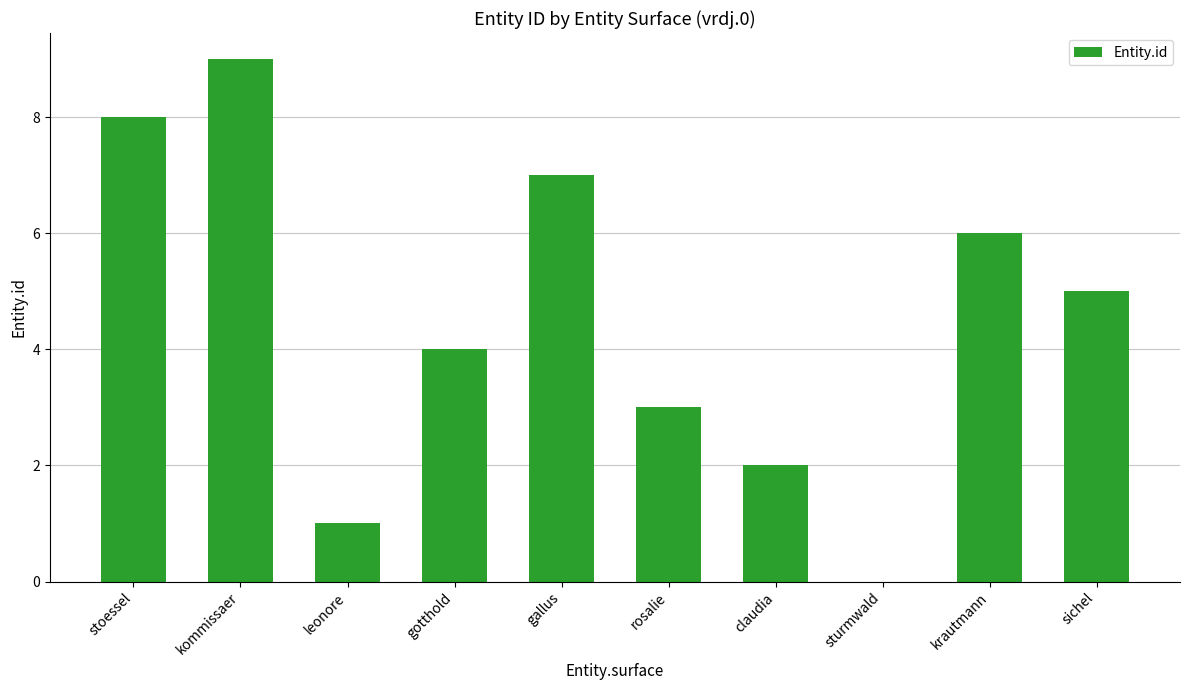

Reading left to right, transcribe all the data shown in this chart.

8	9	1	4	7	3	2	0	6	5